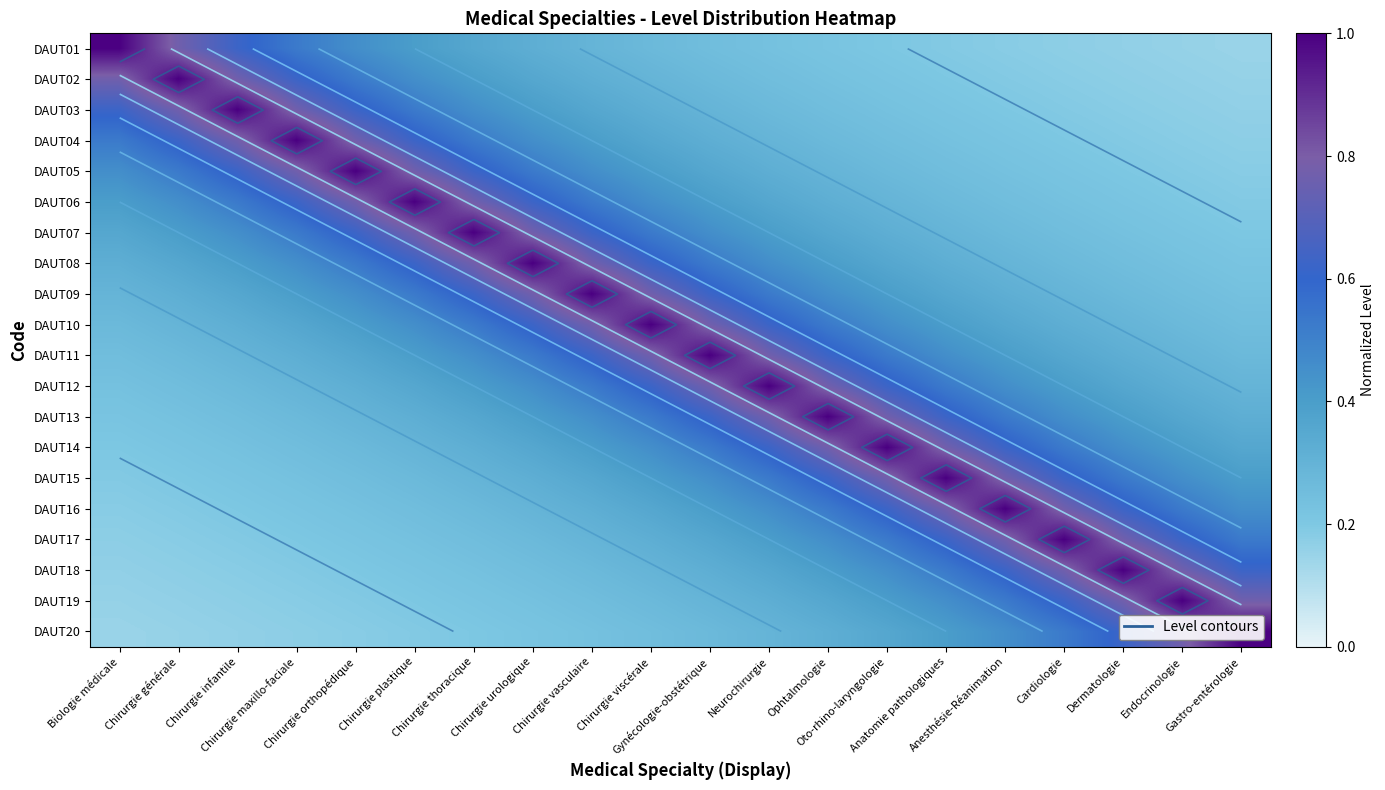

Read the DAUT09 value at Gynécologie-obstétrique.

0.6